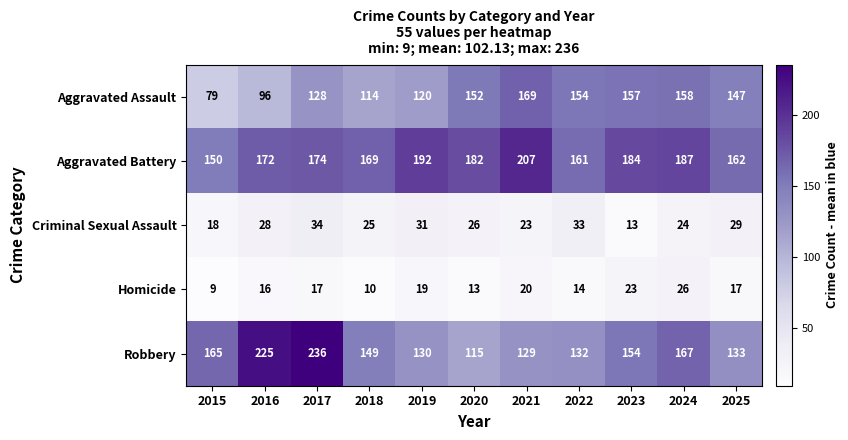

At which category is the sum across all series the highest?

2017